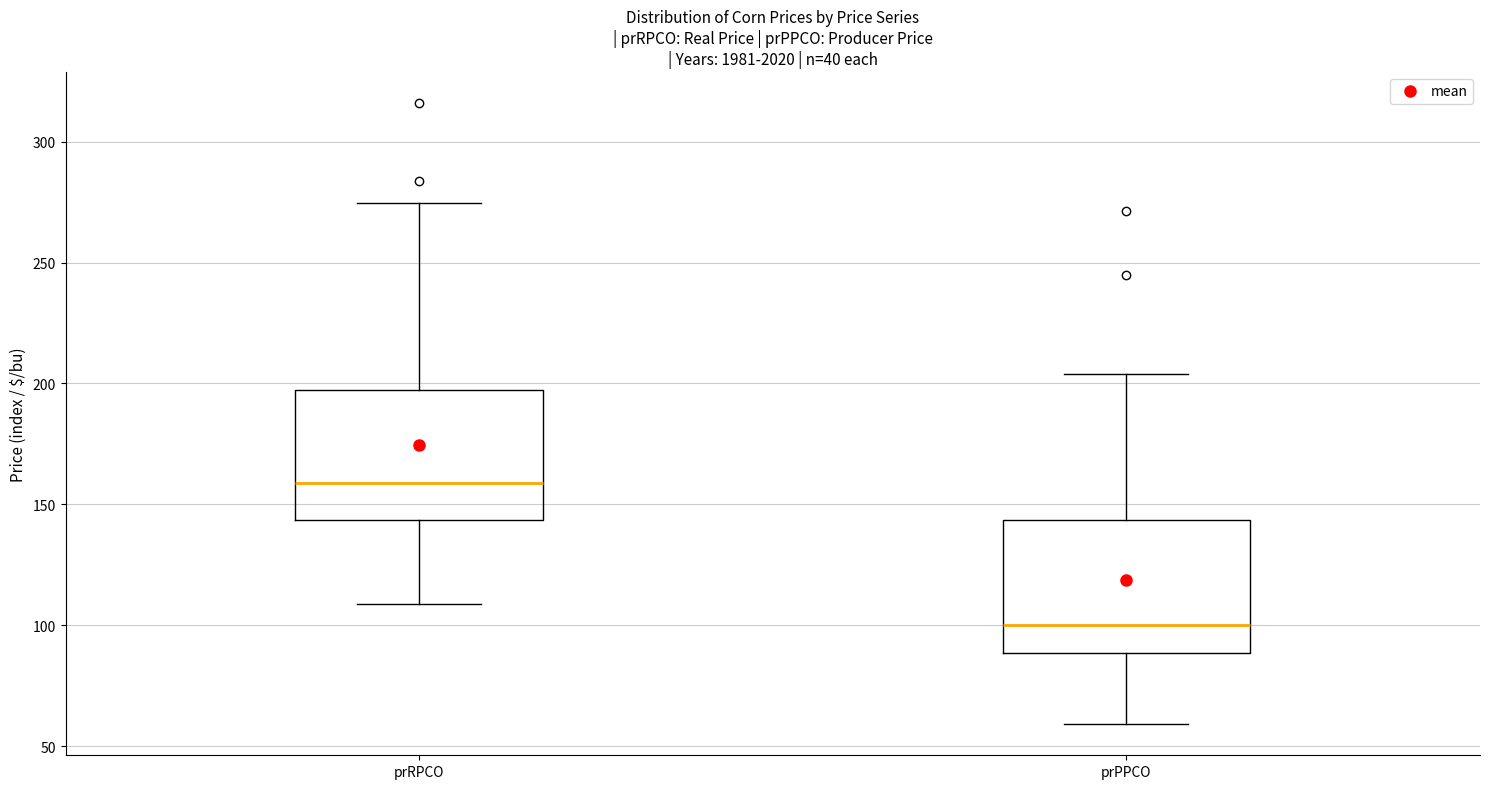

Where is the upper edge of the box for prRPCO on the y-axis? The values are not printed on the chart, so give them approximately, as read against the axis.

195